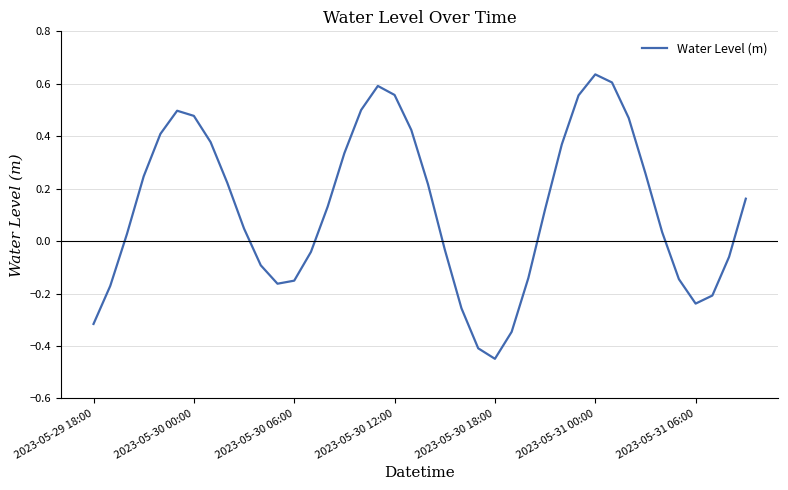

What is the difference between the maximum and minimum values?

1.1